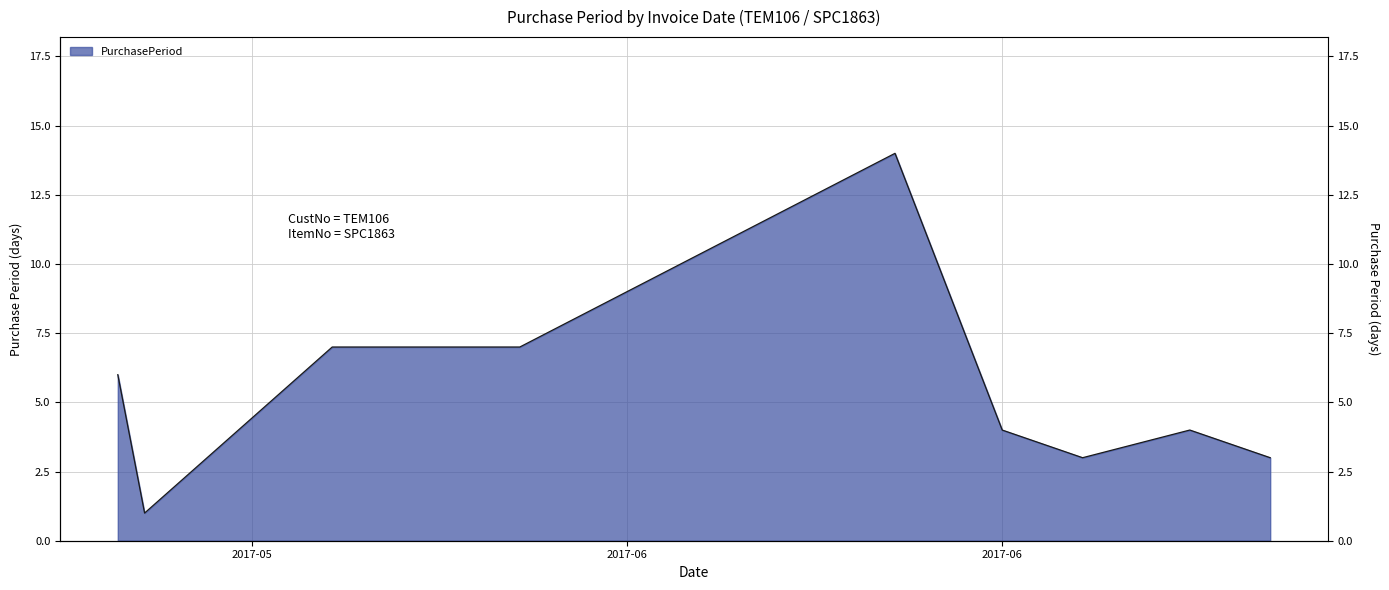

What is the ratio of the value at 2017-06-02 to the value at 2017-06-30?

2.3